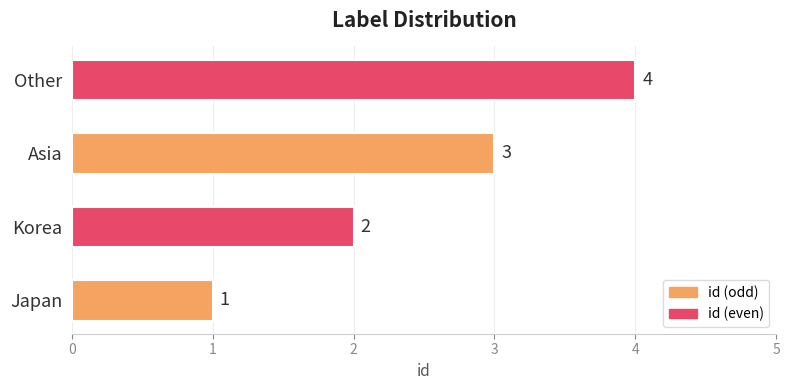

What is the sum of the values at Asia and Other?

7